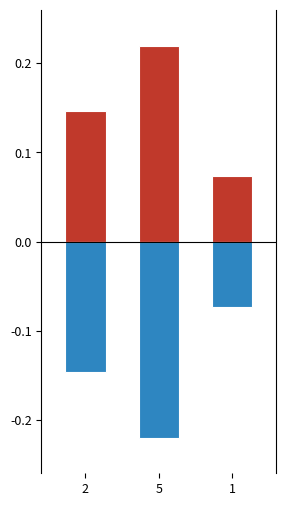

Which category has the highest value across all series?

5